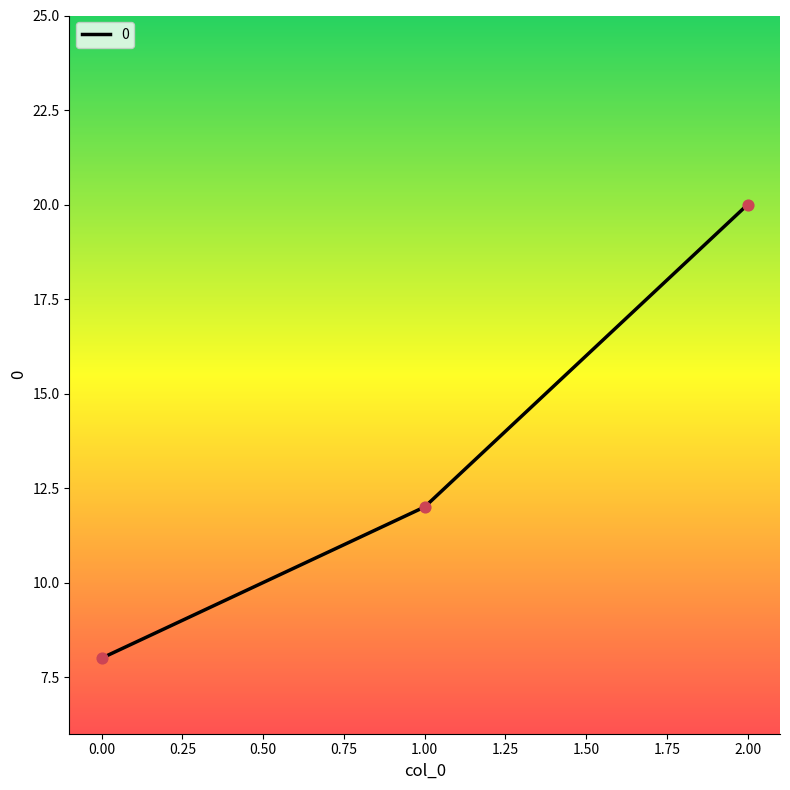

What is the change in value from 0.00 to 1.00?

+4